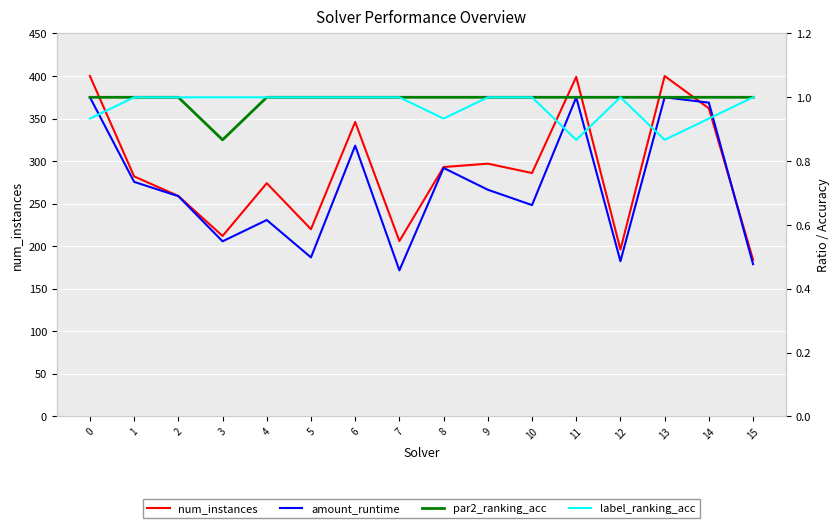

At which category does amount_runtime reach its first local valley?

3